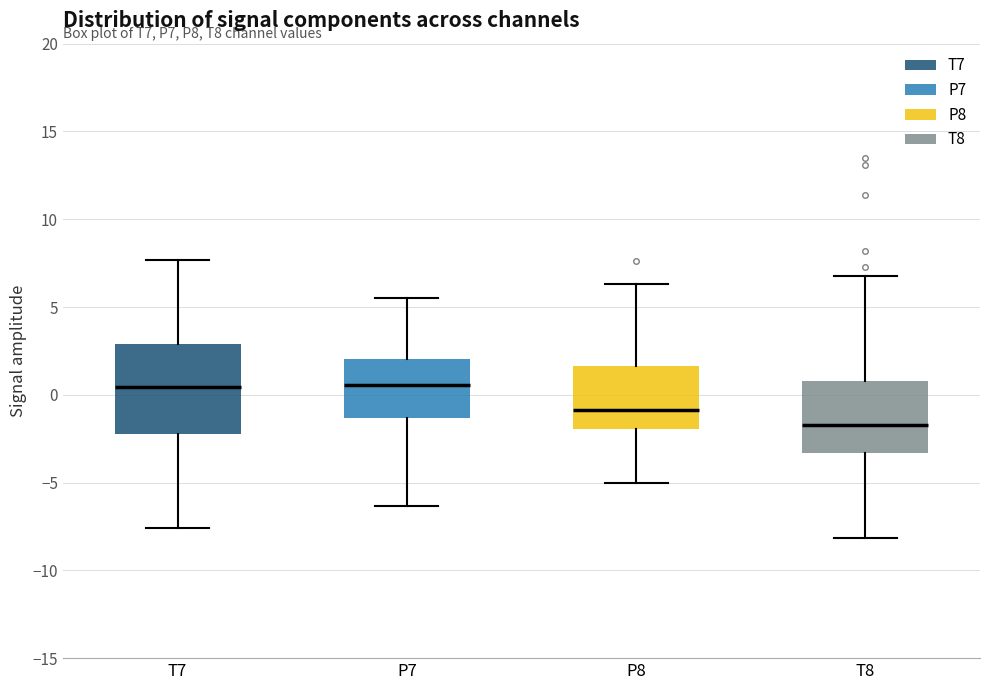

Where is the upper edge of the box for T8 on the y-axis? The values are not printed on the chart, so give them approximately, as read against the axis.

1.0